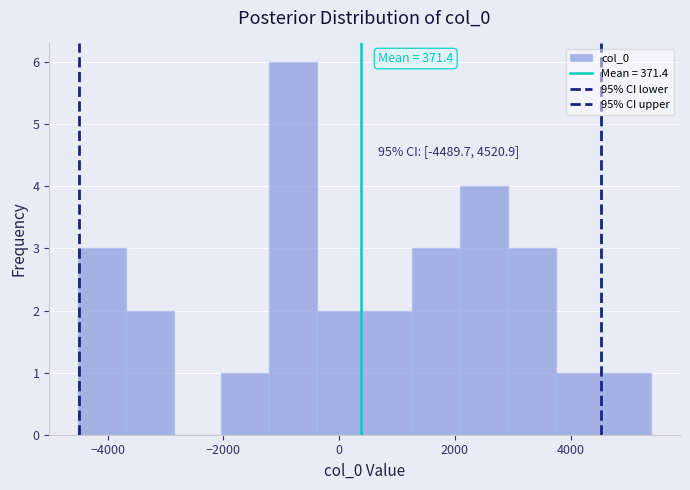

Over which range of the x-axis is the bar tallest?

-1200 to -400